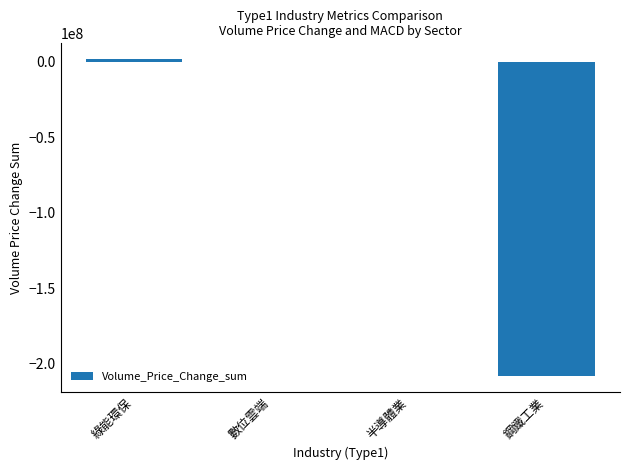

The value at 鋼鐵工業 is -338589424.0. True or false?

False